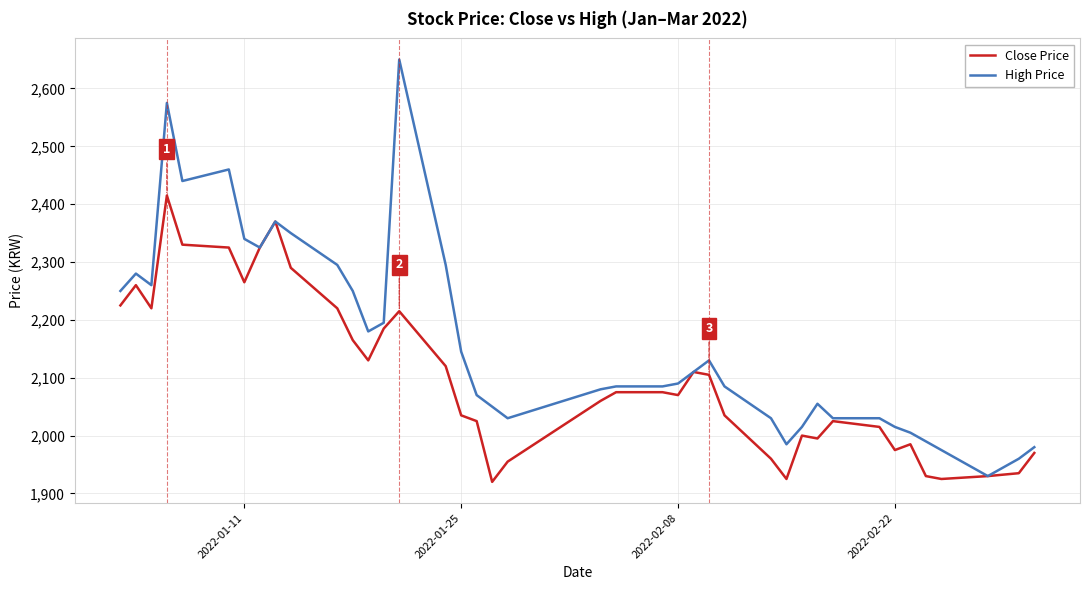

What are all the series names shown in the legend?

Close Price, High Price